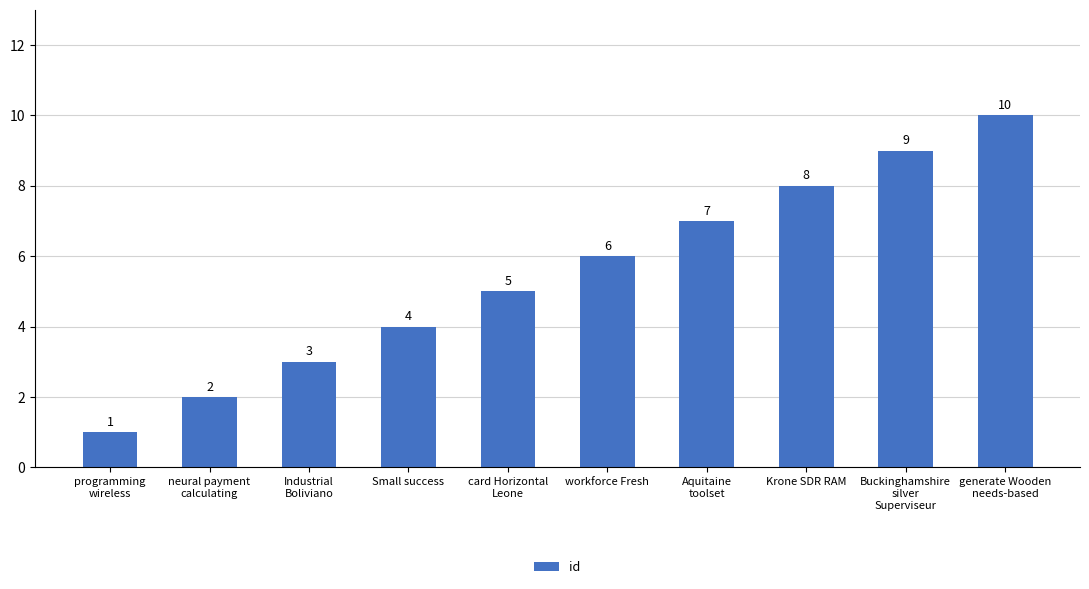

Reading left to right, list all the values displayed in this chart.

1	2	3	4	5	6	7	8	9	10